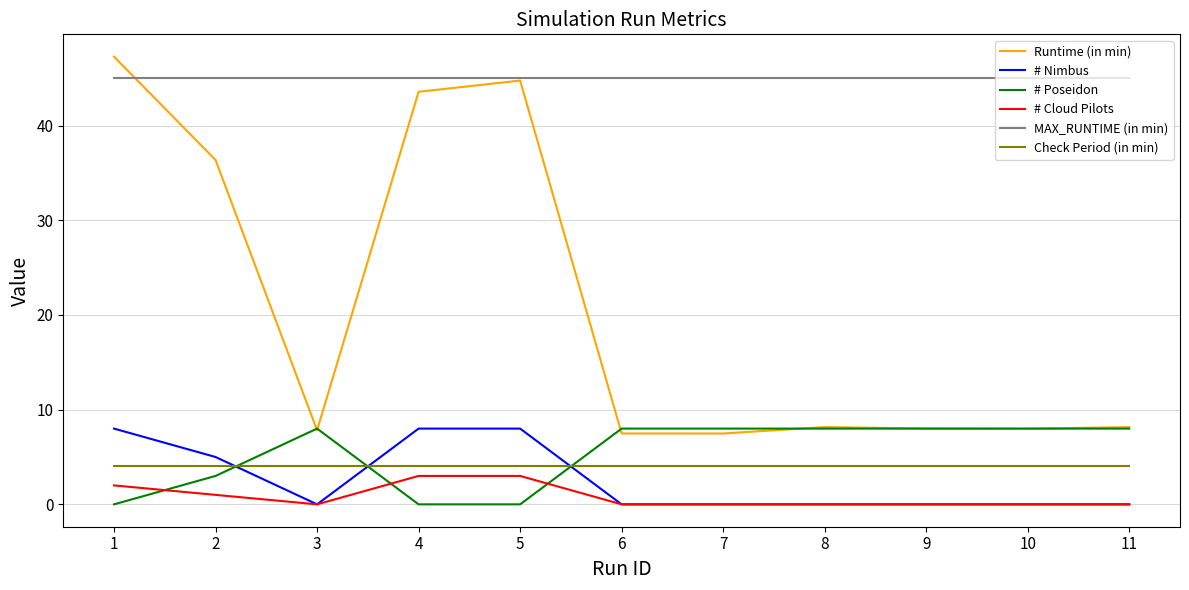

How many lines are shown in the chart?

6